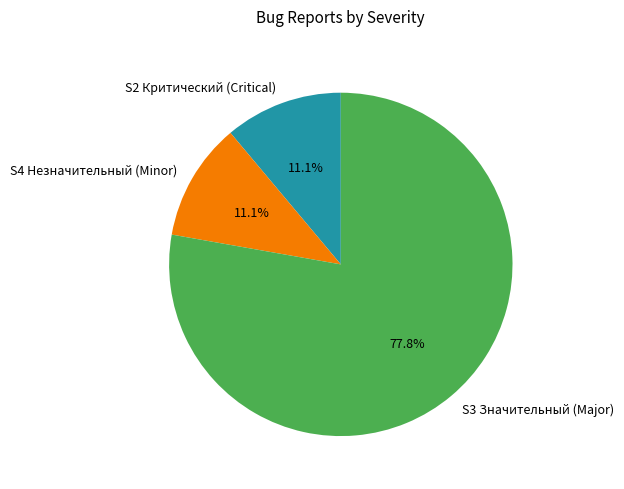

How many segments does this pie chart have?

3